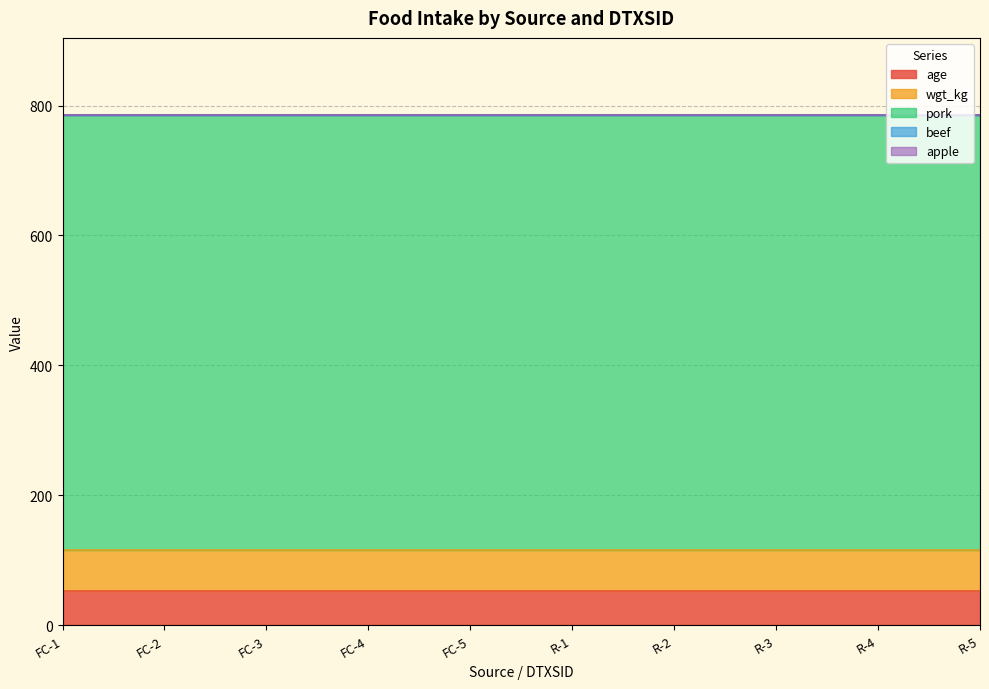

Reading left to right, extract all data points from this chart.

age: DTXSID2021781
foodcontact=53.0	DTXSID3020205
foodcontact=53.0	DTXSID7021360
foodcontact=53.0	DTXSID8020462
foodcontact=53.0	DTXSID8020913
foodcontact=53.0	DTXSID2021781
residue=53.0	DTXSID3020205
residue=53.0	DTXSID7021360
residue=53.0	DTXSID8020462
residue=53.0	DTXSID8020913
residue=53.0
wgt_kg: DTXSID2021781
foodcontact=62.7	DTXSID3020205
foodcontact=62.7	DTXSID7021360
foodcontact=62.7	DTXSID8020462
foodcontact=62.7	DTXSID8020913
foodcontact=62.7	DTXSID2021781
residue=62.7	DTXSID3020205
residue=62.7	DTXSID7021360
residue=62.7	DTXSID8020462
residue=62.7	DTXSID8020913
residue=62.7
pork: DTXSID2021781
foodcontact=670.5	DTXSID3020205
foodcontact=670.5	DTXSID7021360
foodcontact=670.5	DTXSID8020462
foodcontact=670.5	DTXSID8020913
foodcontact=670.5	DTXSID2021781
residue=670.5	DTXSID3020205
residue=670.5	DTXSID7021360
residue=670.5	DTXSID8020462
residue=670.5	DTXSID8020913
residue=670.5
beef: DTXSID2021781
foodcontact=0.0	DTXSID3020205
foodcontact=0.0	DTXSID7021360
foodcontact=0.0	DTXSID8020462
foodcontact=0.0	DTXSID8020913
foodcontact=0.0	DTXSID2021781
residue=0.0	DTXSID3020205
residue=0.0	DTXSID7021360
residue=0.0	DTXSID8020462
residue=0.0	DTXSID8020913
residue=0.0
apple: DTXSID2021781
foodcontact=0.0	DTXSID3020205
foodcontact=0.0	DTXSID7021360
foodcontact=0.0	DTXSID8020462
foodcontact=0.0	DTXSID8020913
foodcontact=0.0	DTXSID2021781
residue=0.0	DTXSID3020205
residue=0.0	DTXSID7021360
residue=0.0	DTXSID8020462
residue=0.0	DTXSID8020913
residue=0.0